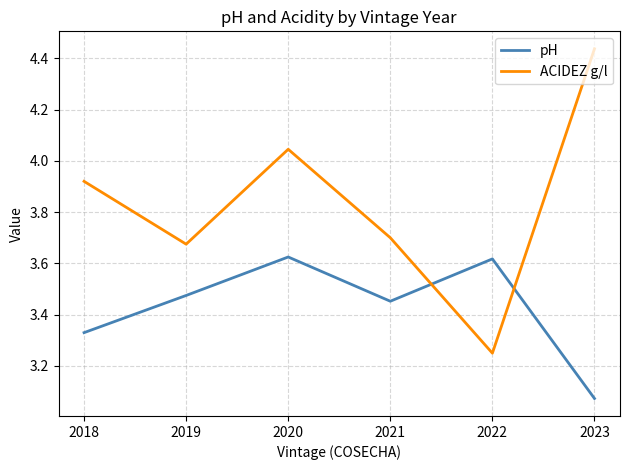

At which label does ACIDEZ g/l reach its minimum?

2022